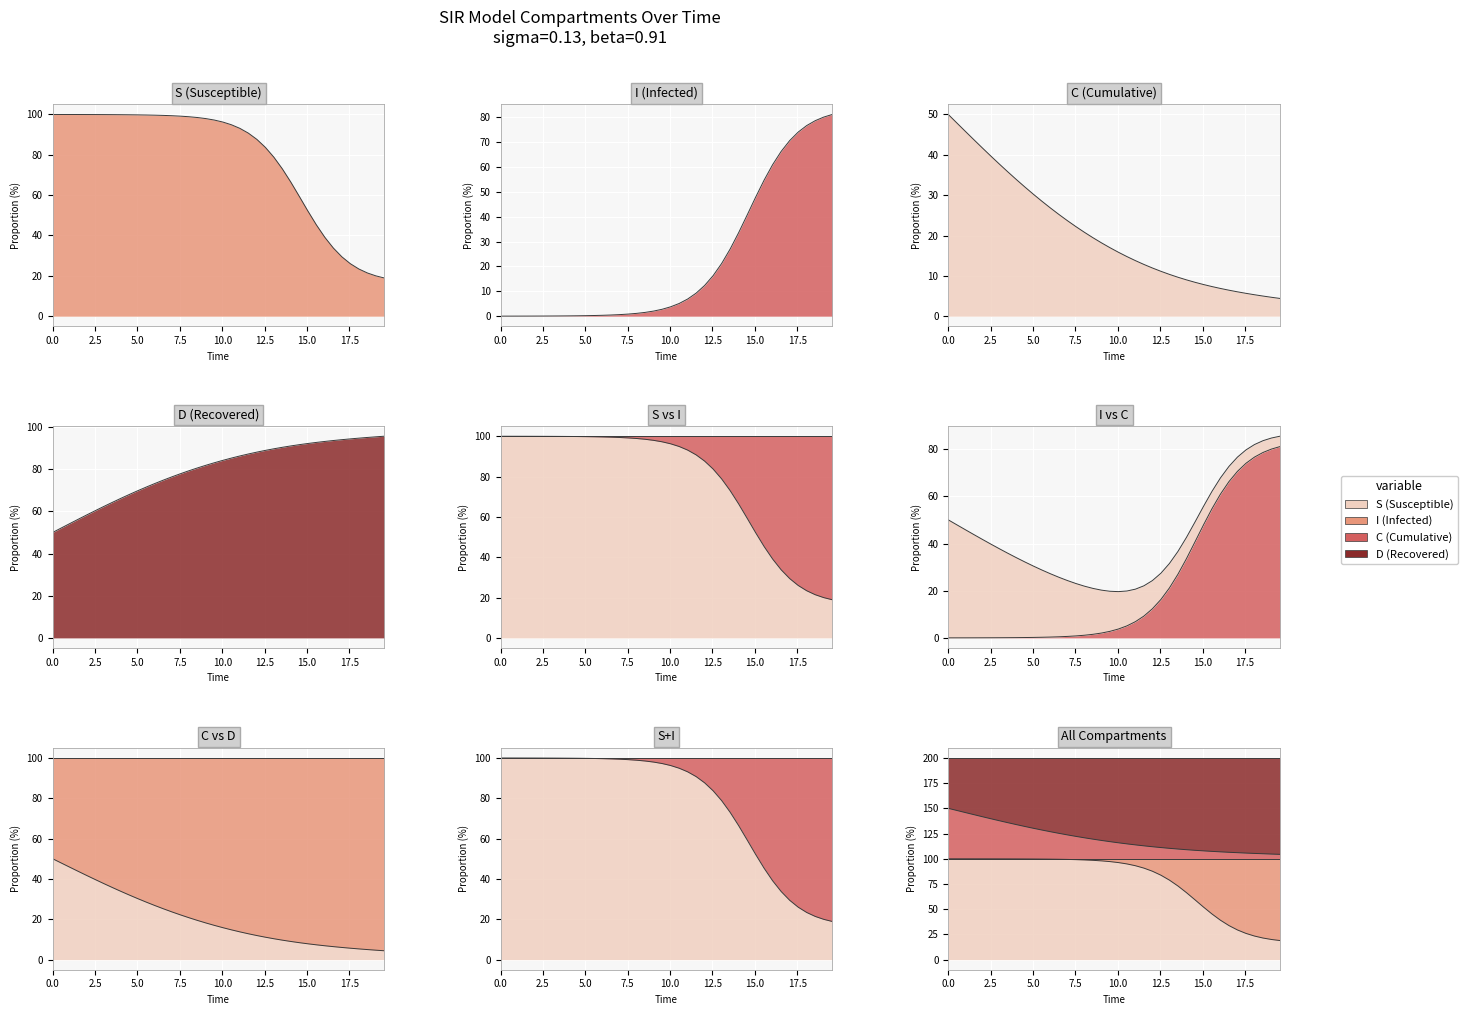

True or false: D and C intersect in this chart.

False